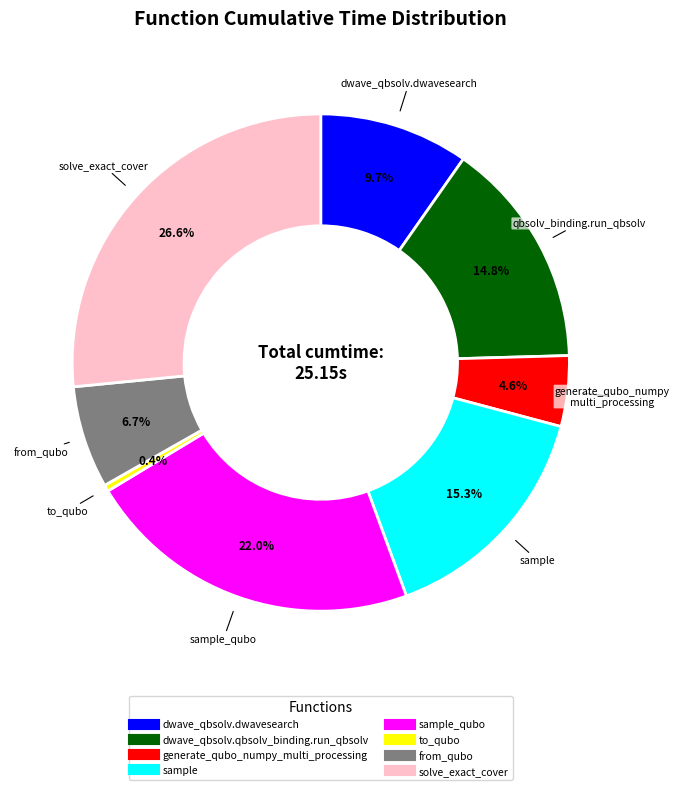

Is there a majority slice in this chart?

No